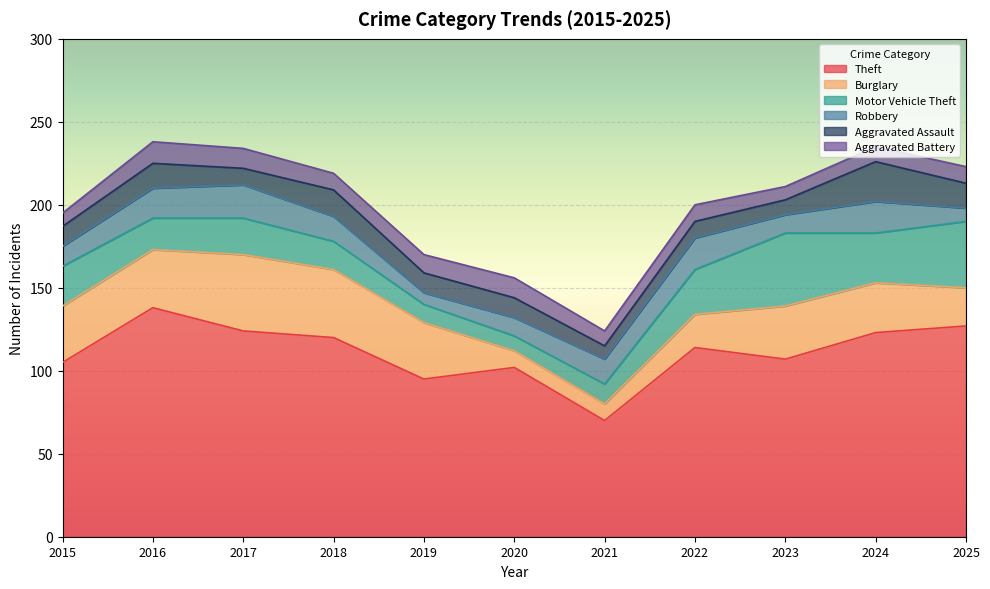

Count the number of categories in the chart.

11